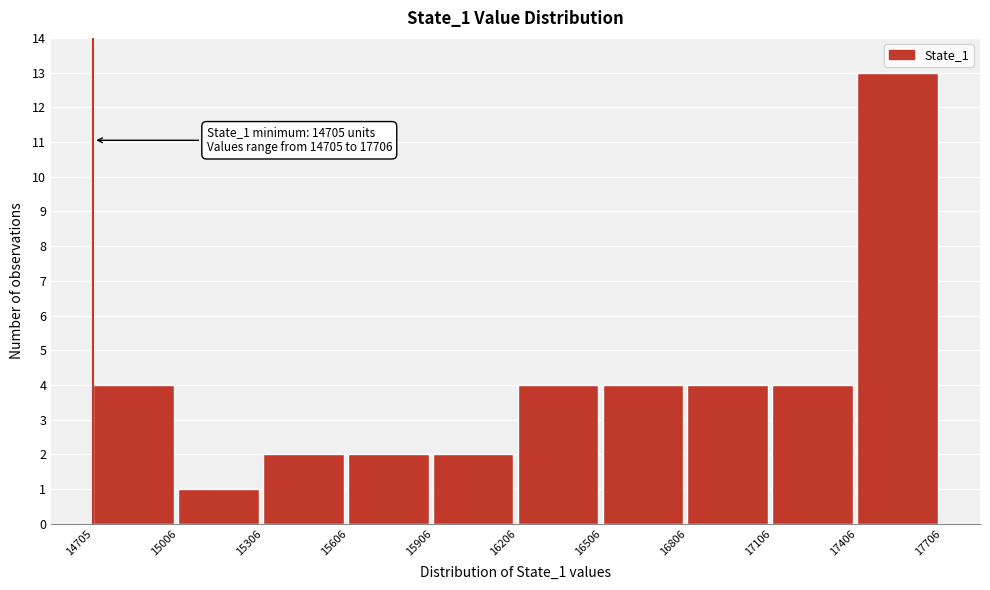

Which range on the x-axis has the tallest bar?

17406 to 17706